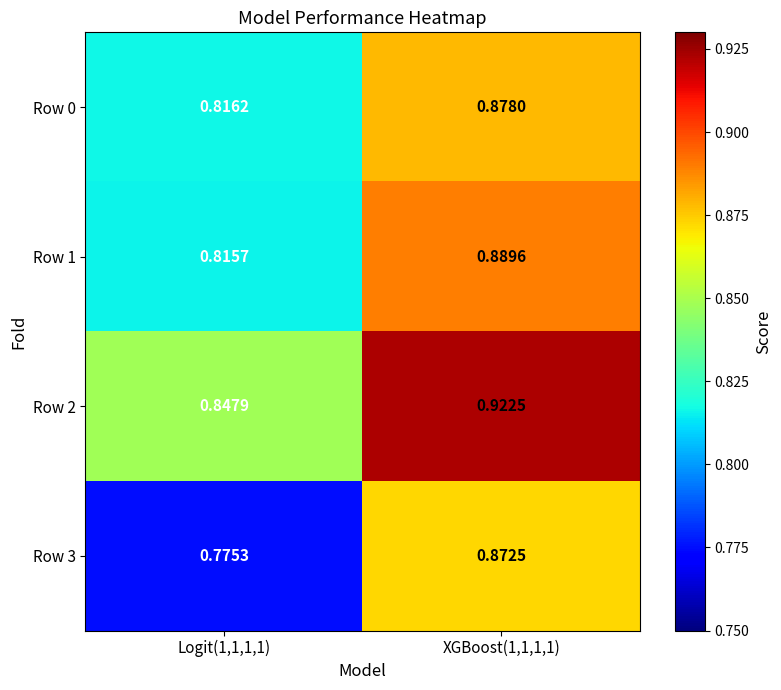

Reading left to right, extract all data points from this chart.

Row 0: Logit(1,1,1,1)=0.8	XGBoost(1,1,1,1)=0.9
Row 1: Logit(1,1,1,1)=0.8	XGBoost(1,1,1,1)=0.9
Row 2: Logit(1,1,1,1)=0.8	XGBoost(1,1,1,1)=0.9
Row 3: Logit(1,1,1,1)=0.8	XGBoost(1,1,1,1)=0.9